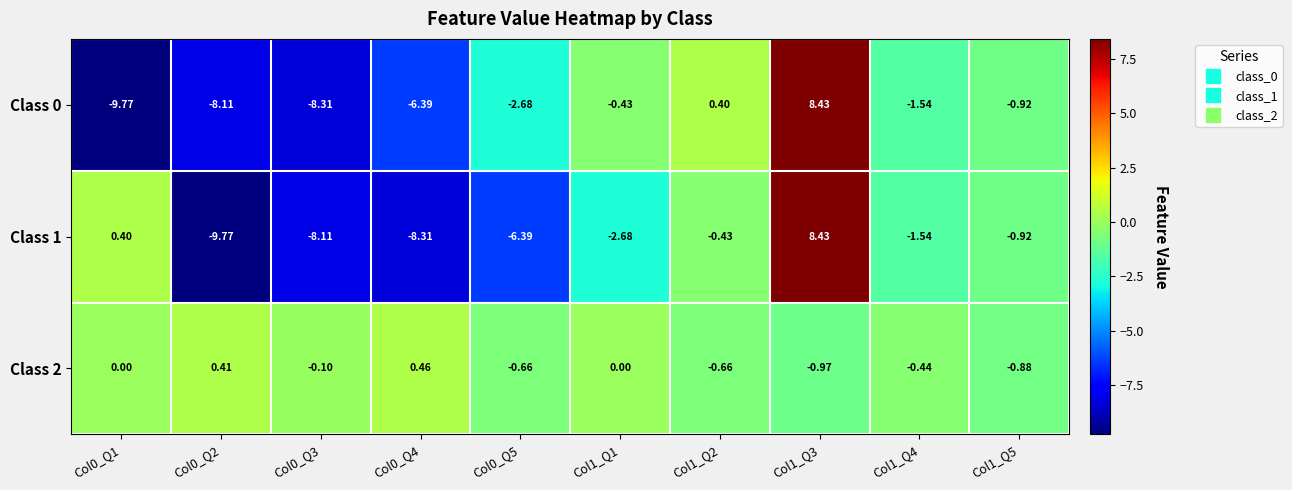

Is the value of Class 2 at Col0_Q4 greater than the value of Class 0 at Col1_Q5?

Yes